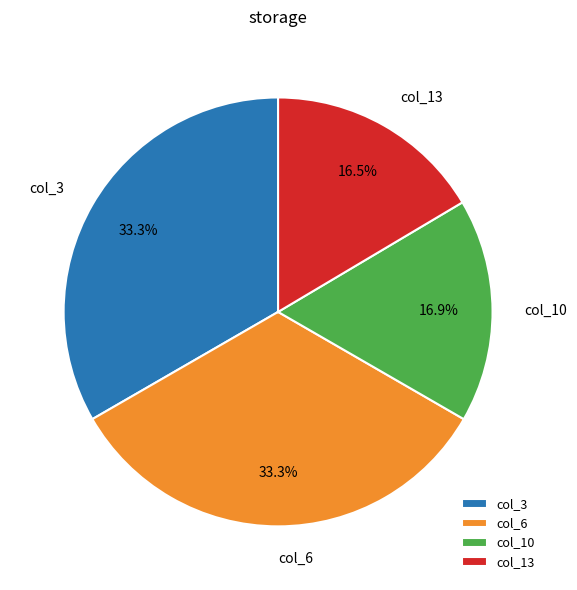

How many slices are in this pie chart?

4